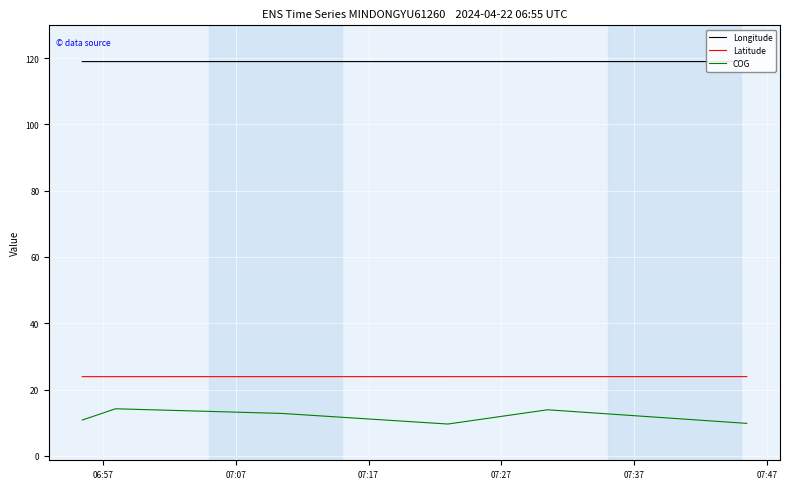

What is the lowest value of the Latitude series?

23.9